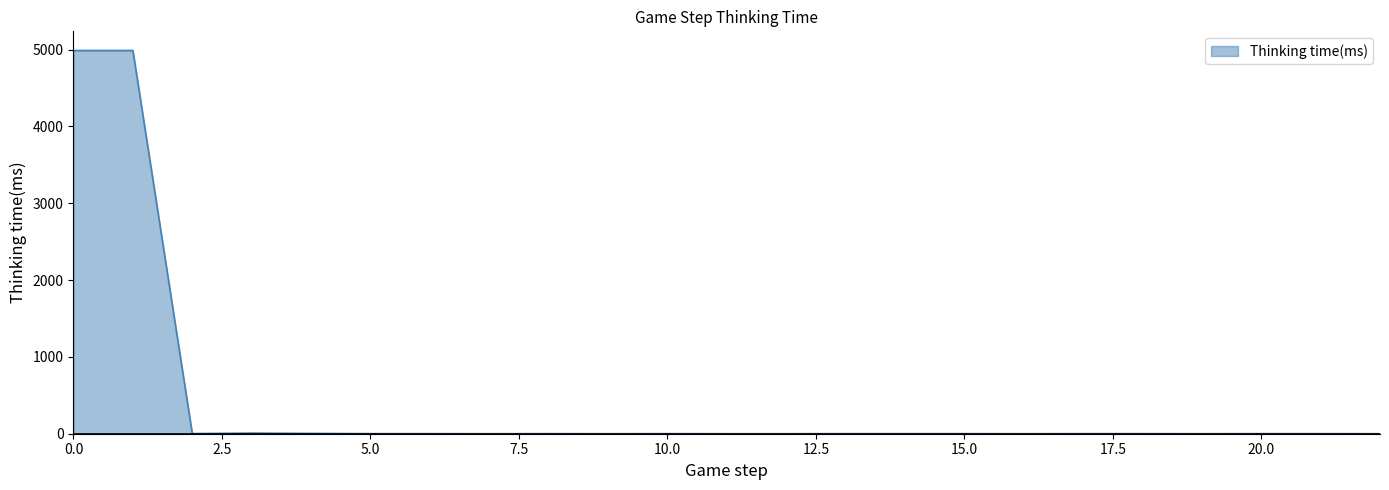

What is the greatest value displayed?

4988